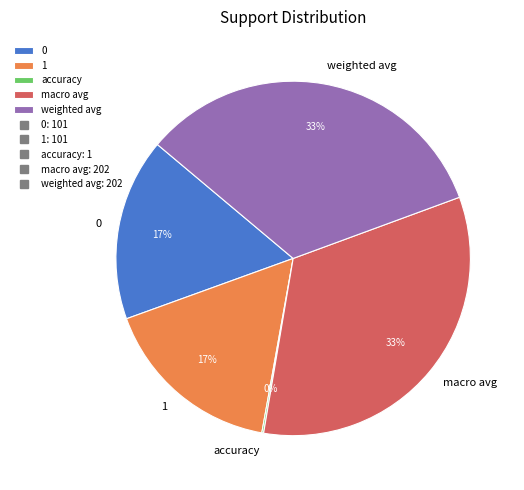

Is there any slice that represents more than half of the pie?

No